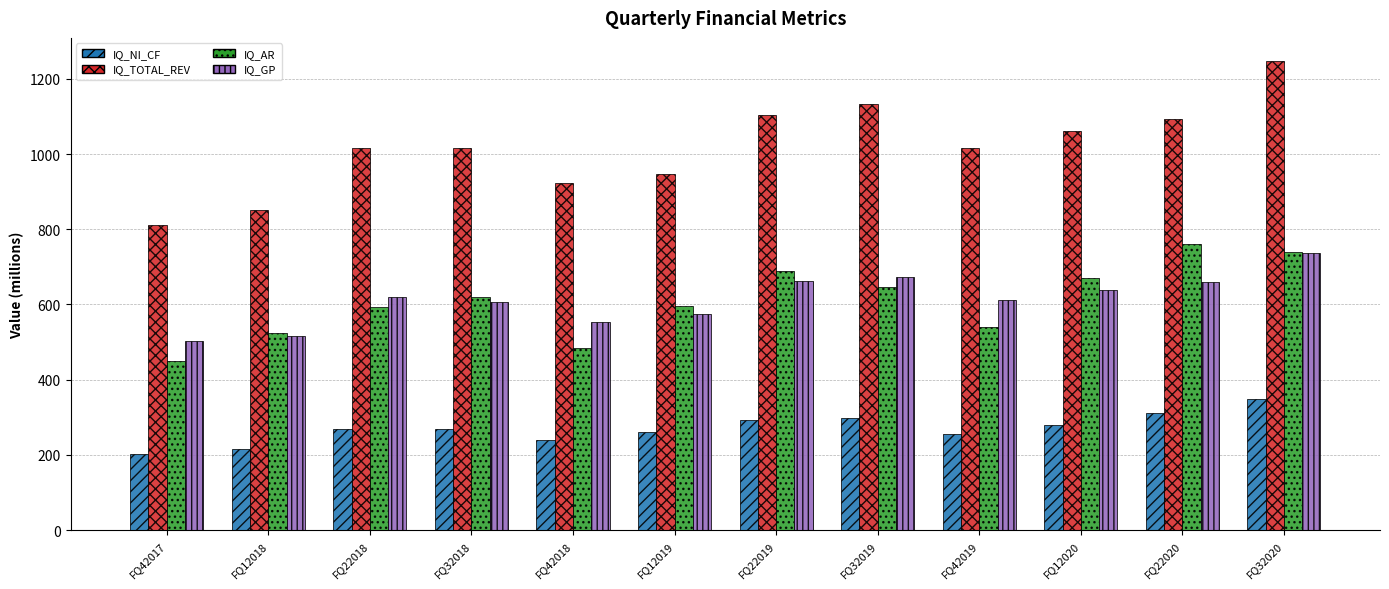

What is the total value across all series at FQ22020?

2825.0